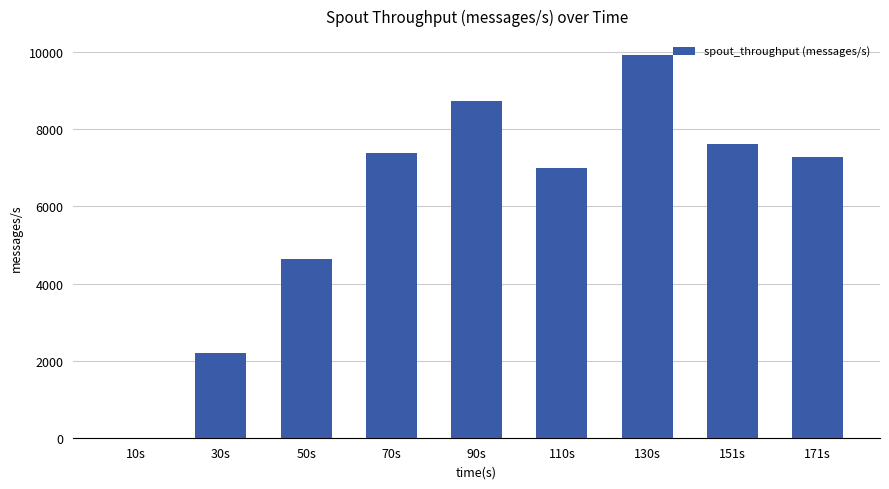

What is the average value?

6086